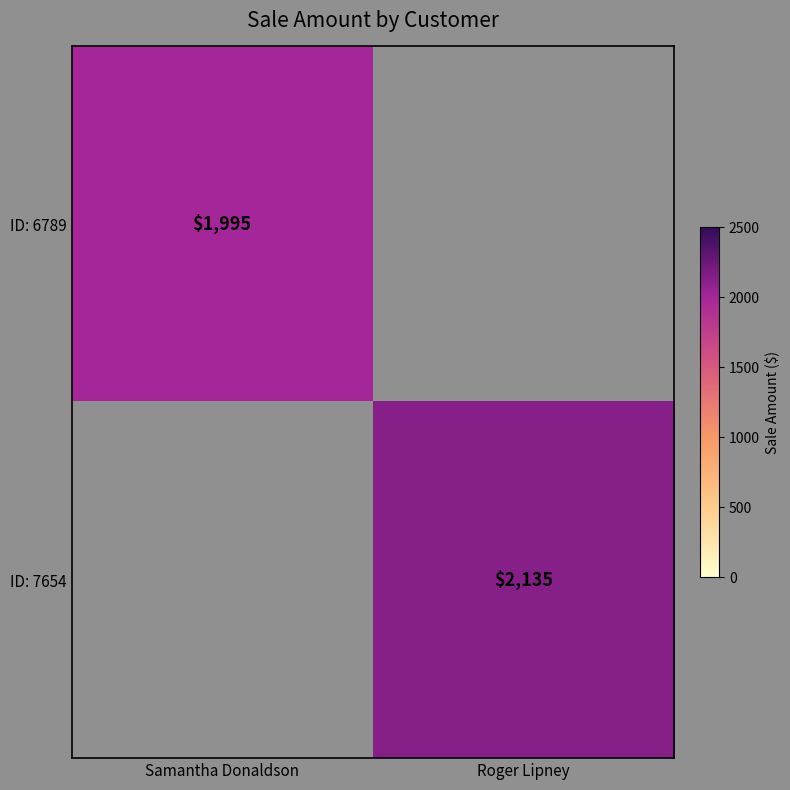

True or false: ID: 6789 has a value of 1995 at Samantha Donaldson.

True